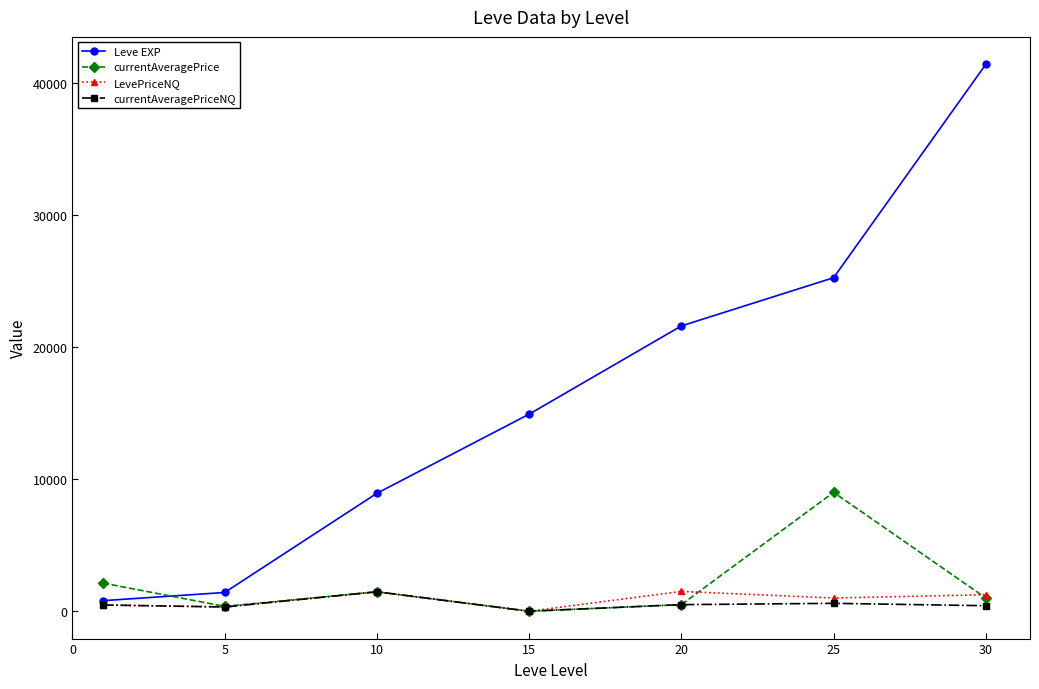

What is the average value of the currentAveragePriceNQ series?

540.3